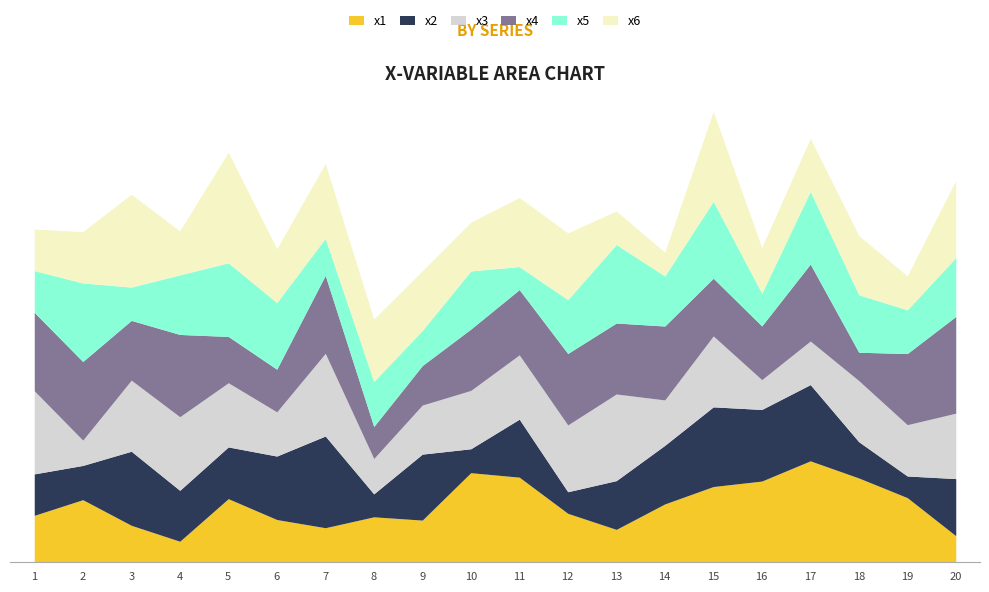

How many interior local valleys does the x5 series have?

7